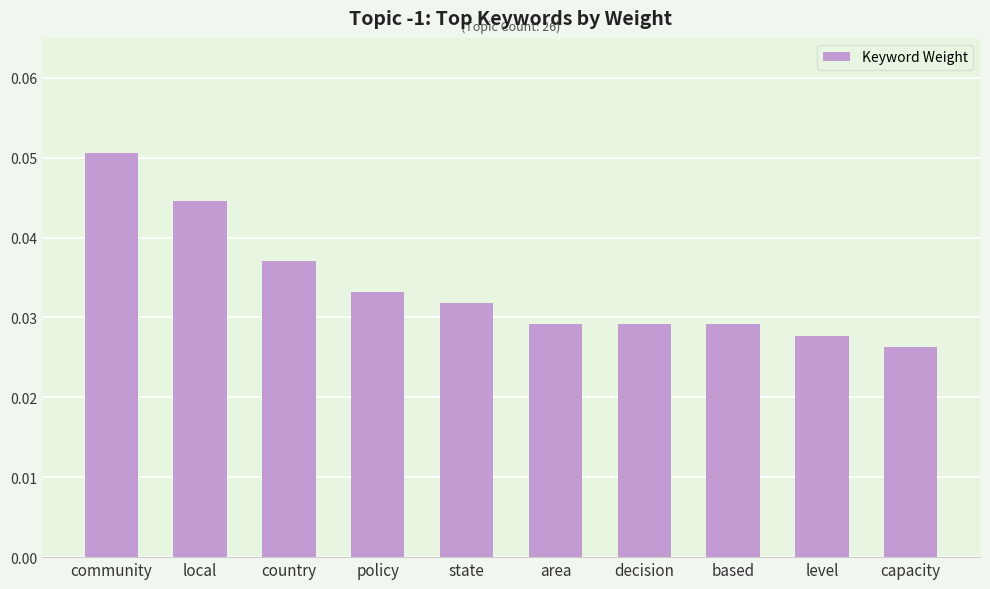

Count the number of categories in the chart.

10